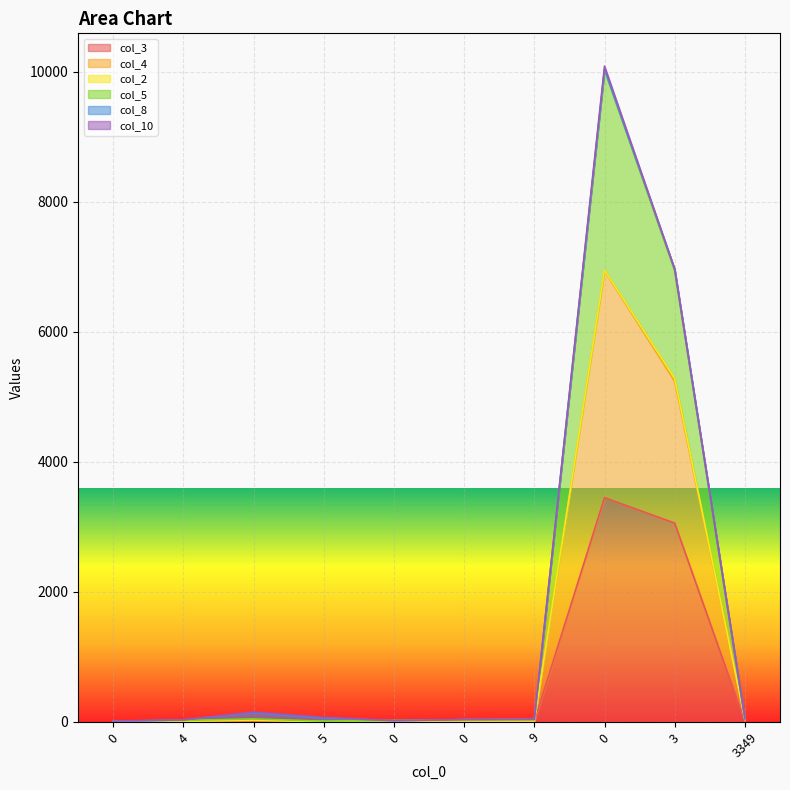

The col_3 series shows 1 at 5. True or false?

False